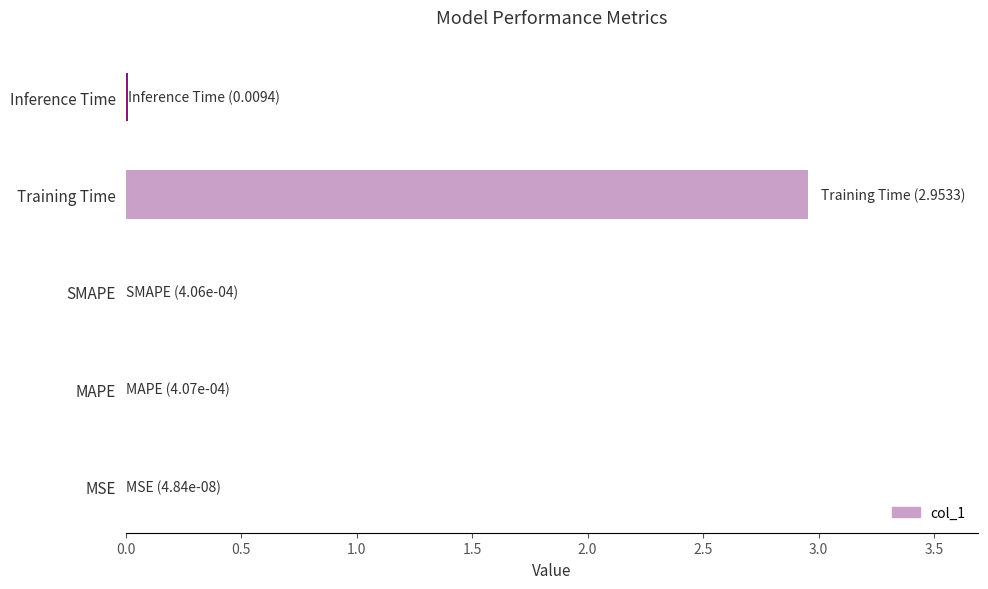

True or false: the data shows 0.0 at MSE.

True